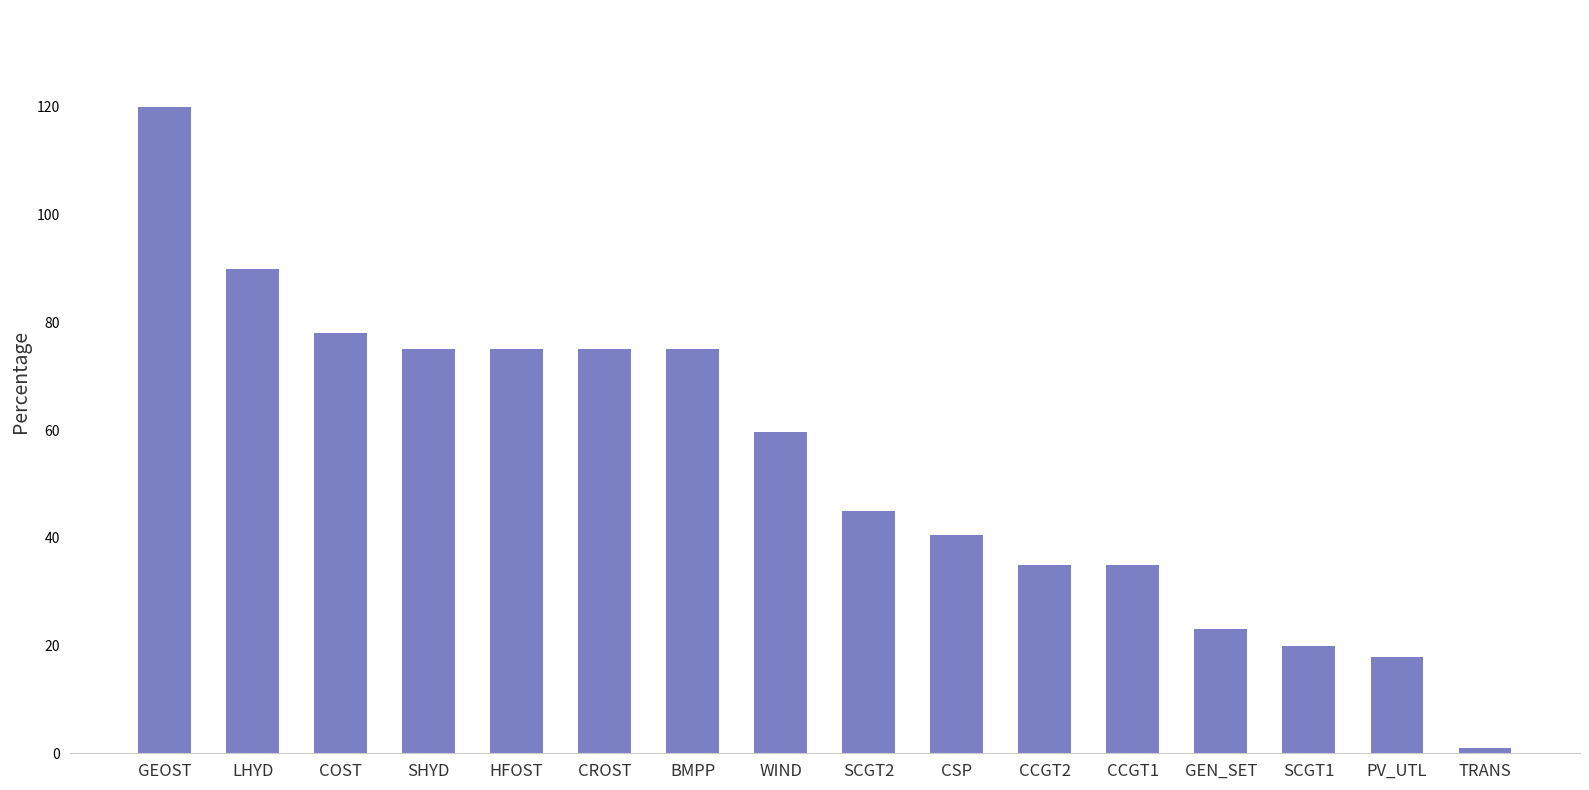

Which category has the lowest value across all series?

TRANS